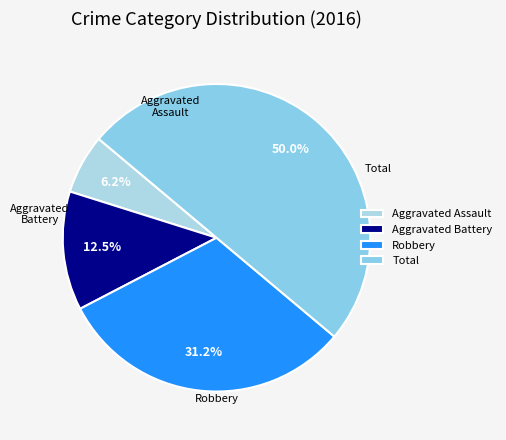

Does Robbery account for over 50% of the chart?

No